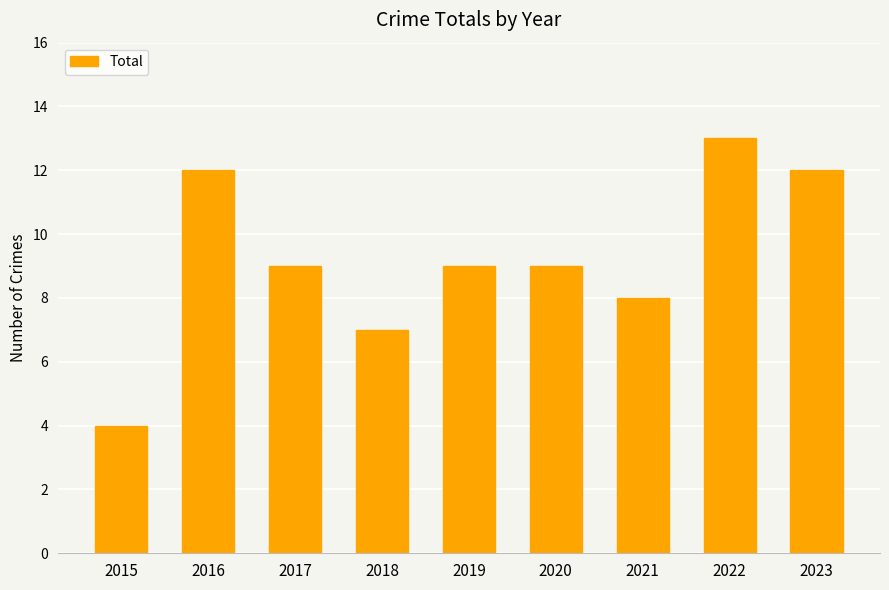

How many data points does each series have?

9